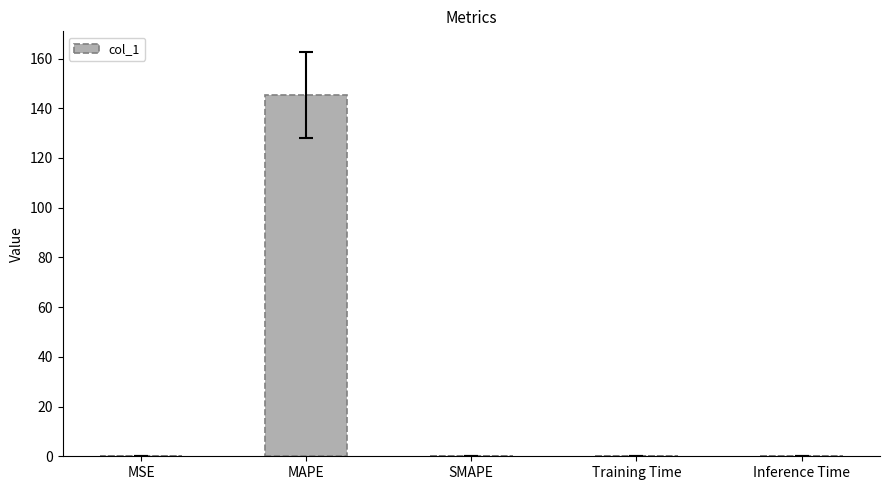

How many distinct data groups are displayed?

1